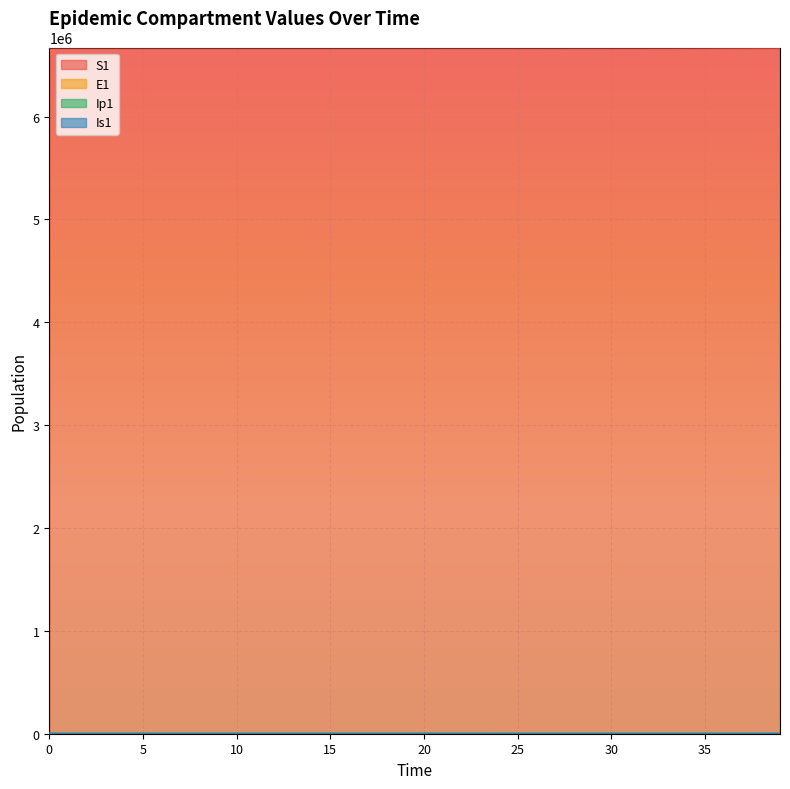

Which series changed the most between 19 and 32?

S1